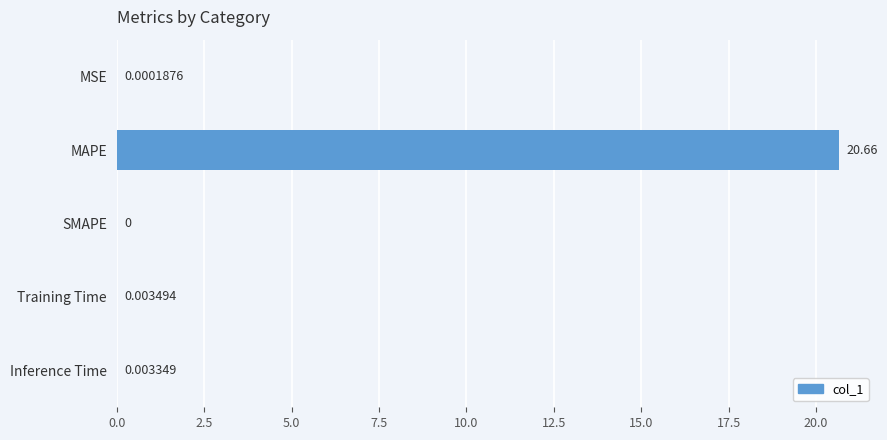

What is the change in value from MAPE to Training Time?

-20.7